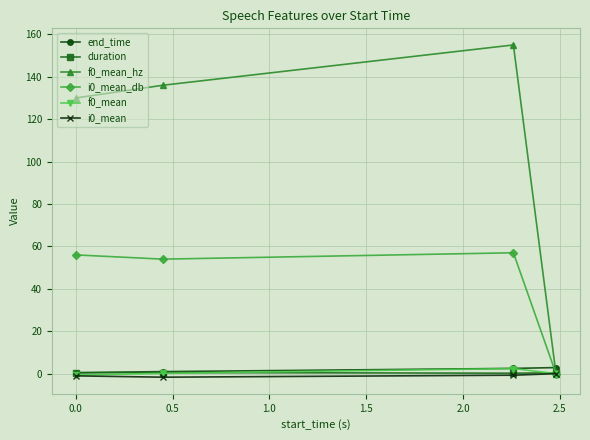

What are all the series names shown in the legend?

end_time, duration, f0_mean_hz, i0_mean_db, f0_mean, i0_mean